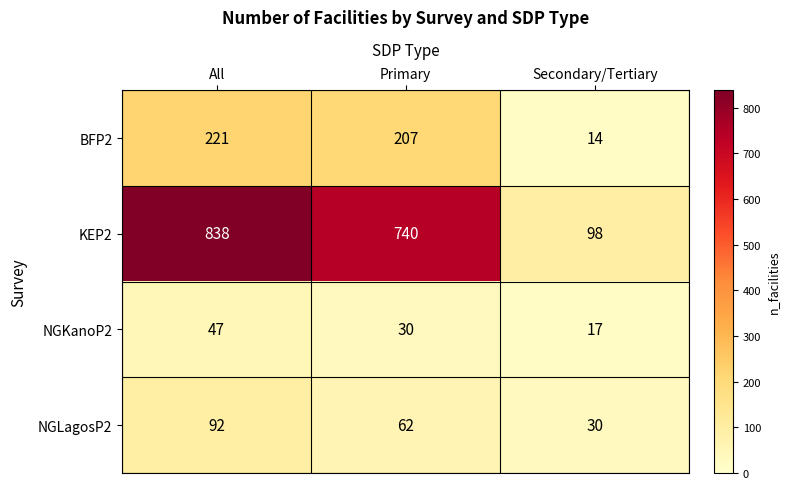

What is the difference between the KEP2 values at Primary and All?

98